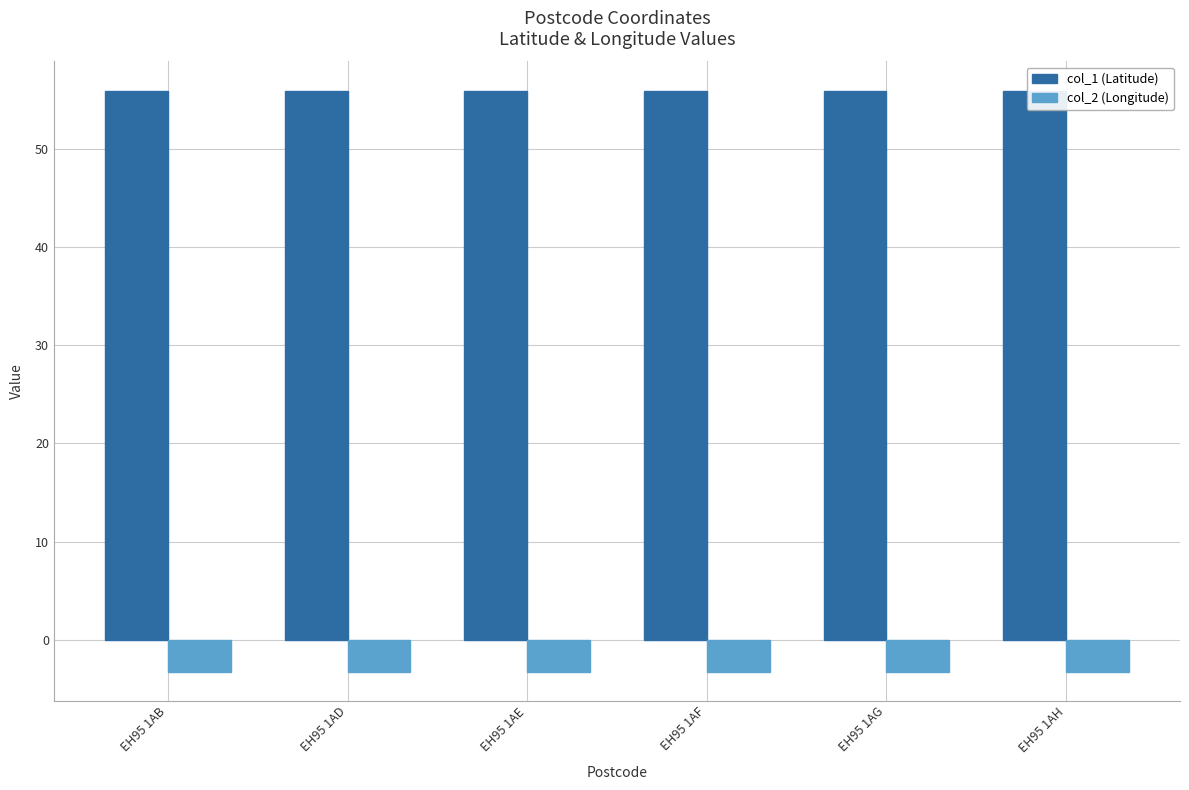

What is the sum of the col_1 (Latitude) values at EH95 1AH and EH95 1AD?

112.0